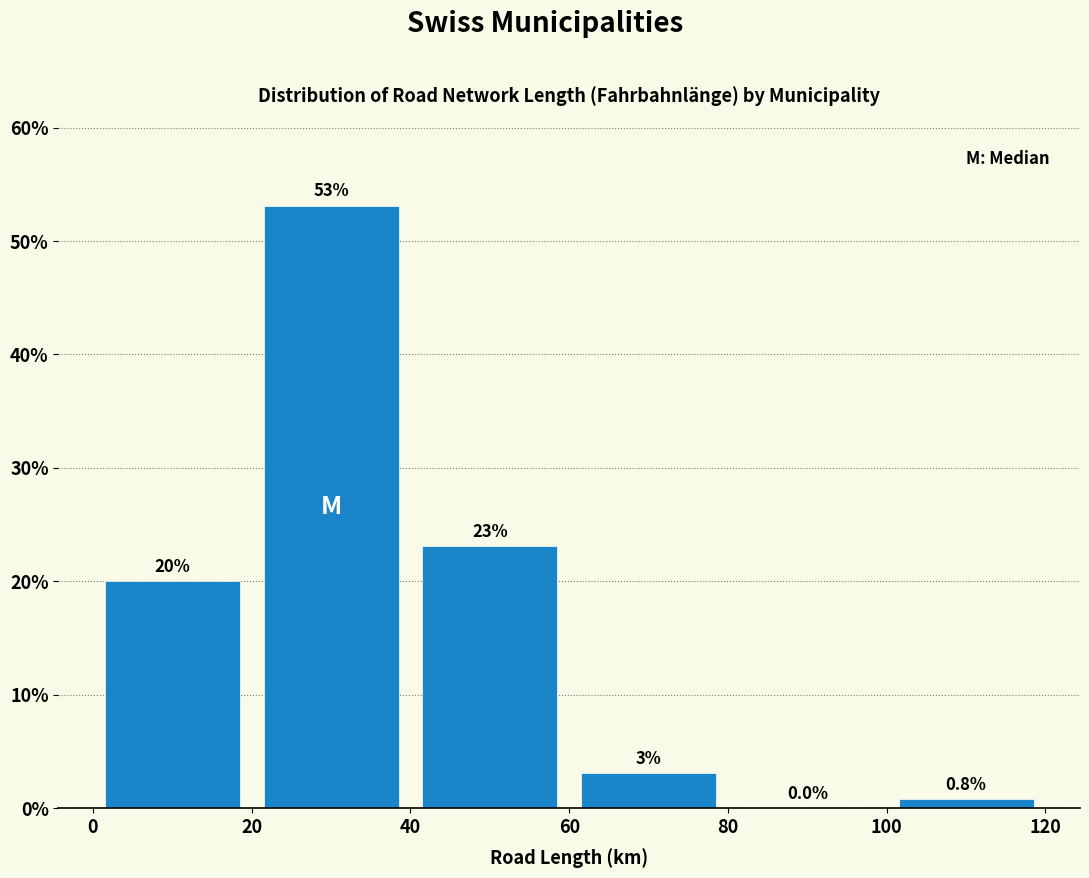

Over which range of the x-axis is the bar tallest?

20 to 40